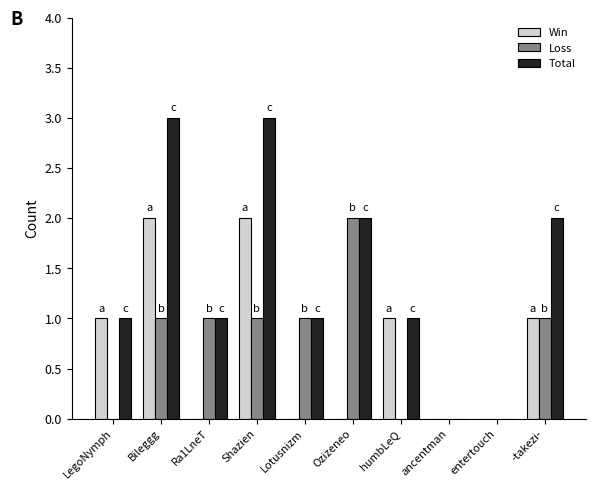

The value of Total at Ozizeneo is 1. True or false?

False